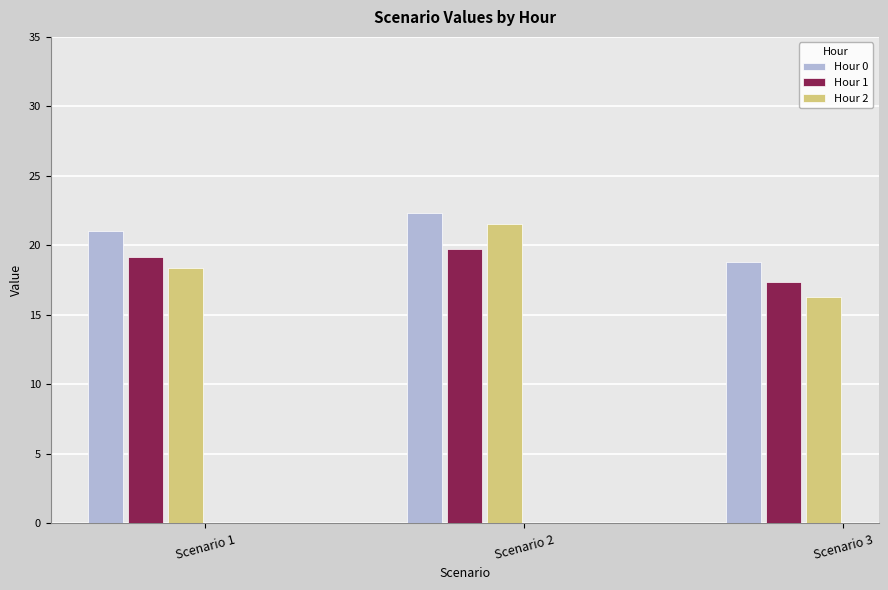

Which label corresponds to the smallest value in the chart?

Scenario 3